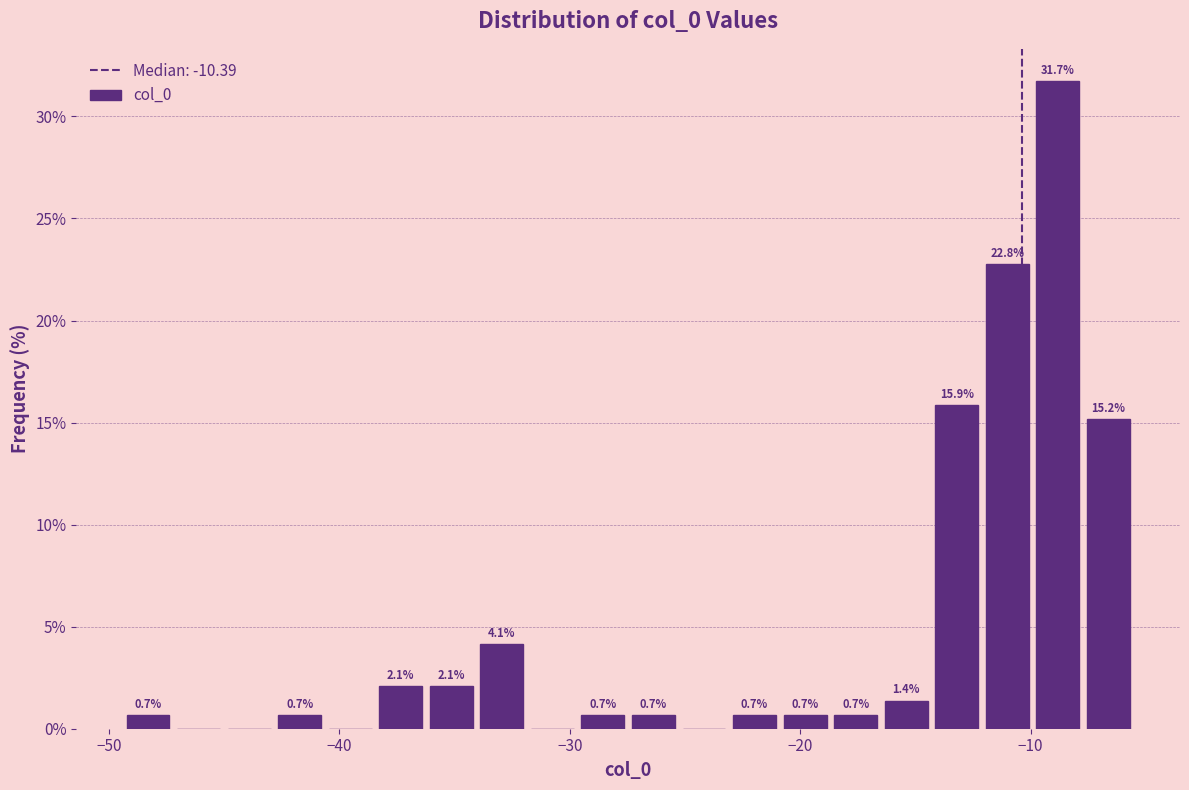

Read against the x-axis, roughly where is the centre of the tallest bar?

-9